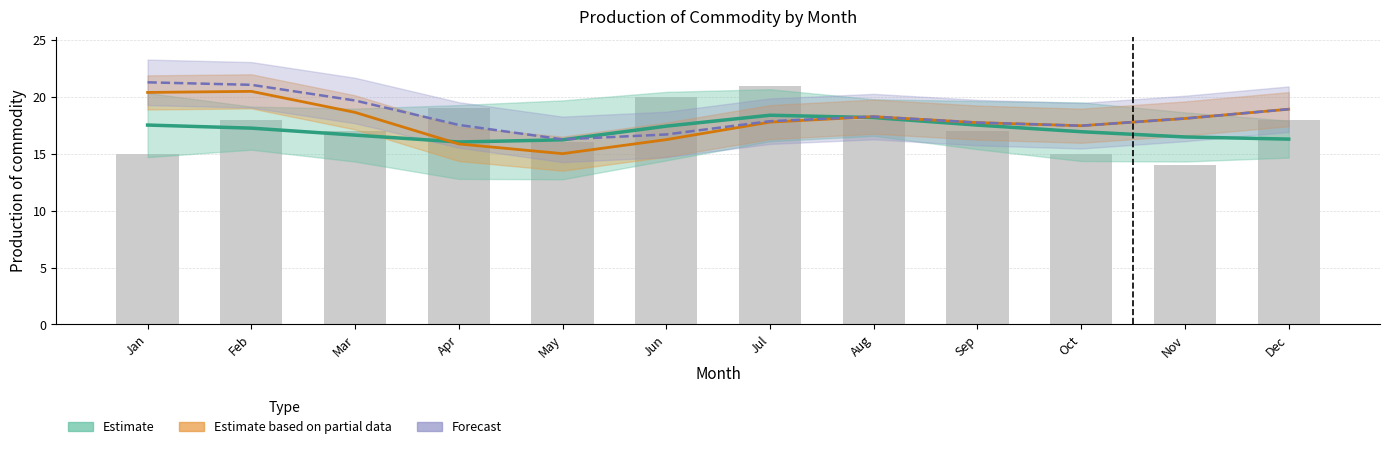

The chart shows a value of 27 at Jun. True or false?

False